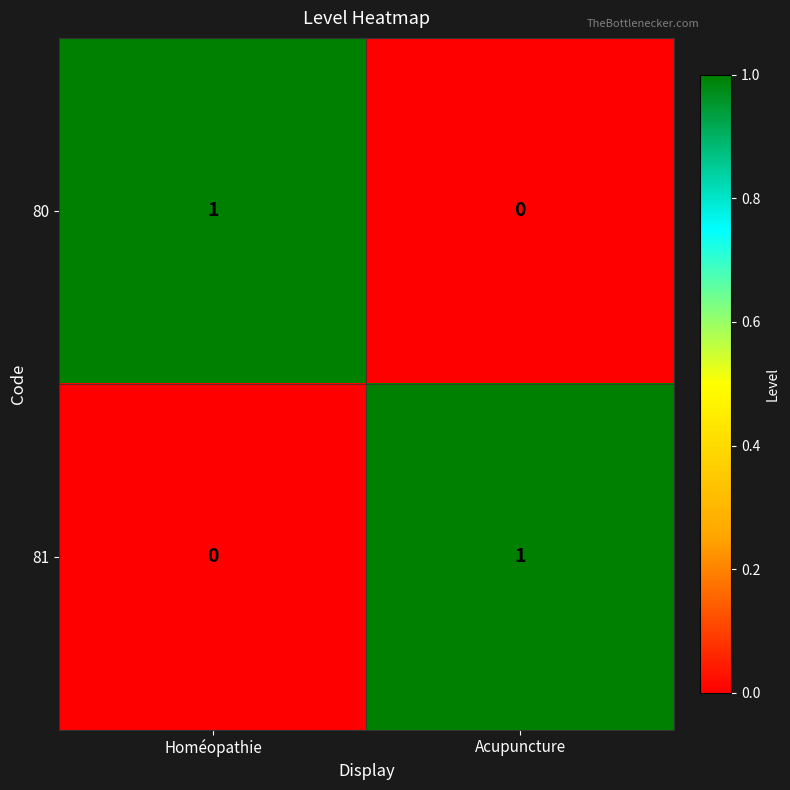

Reading right to left, list all the values displayed in this chart.

80: Acupuncture=0	Homéopathie=1
81: Acupuncture=1	Homéopathie=0